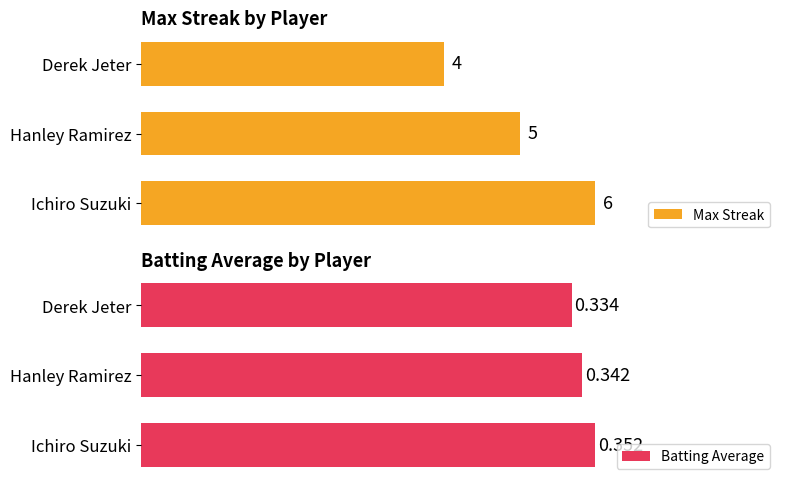

Are the bars horizontal?

Yes